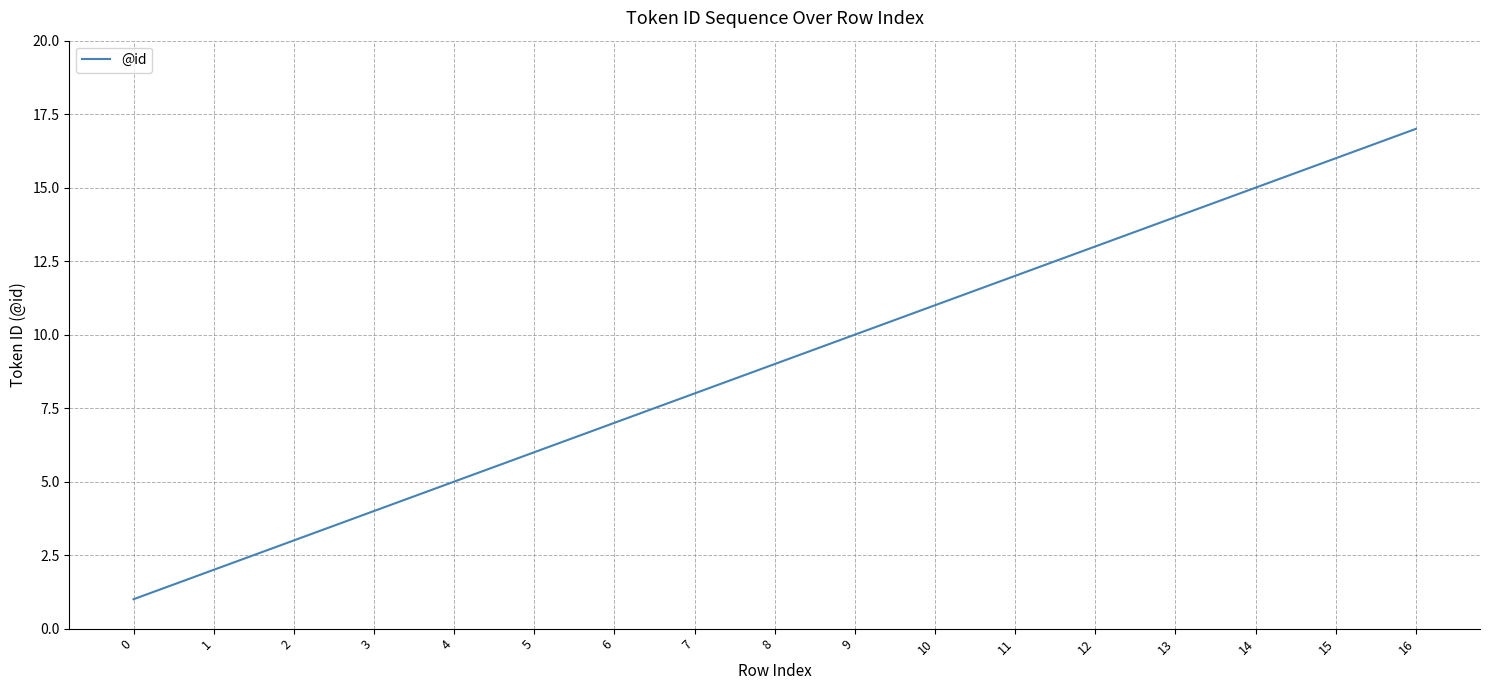

What is the maximum value shown in the chart?

17